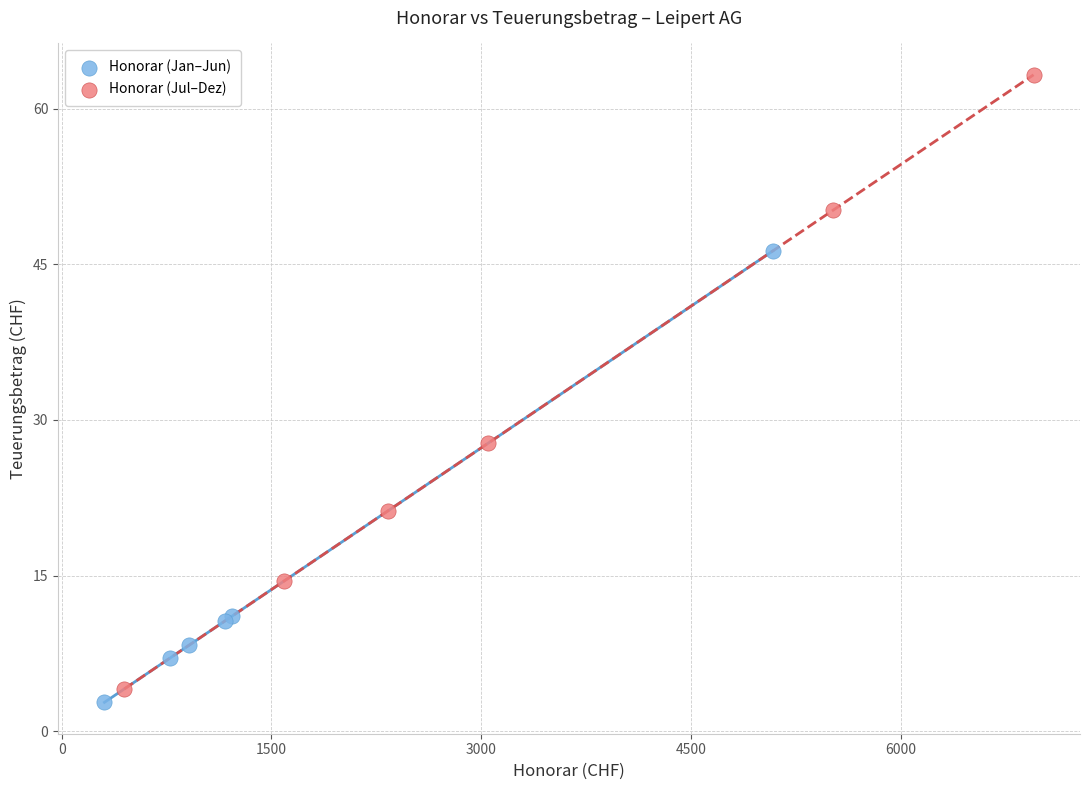

Which series has the widest spread of Y values?

Honorar (Jul–Dez)